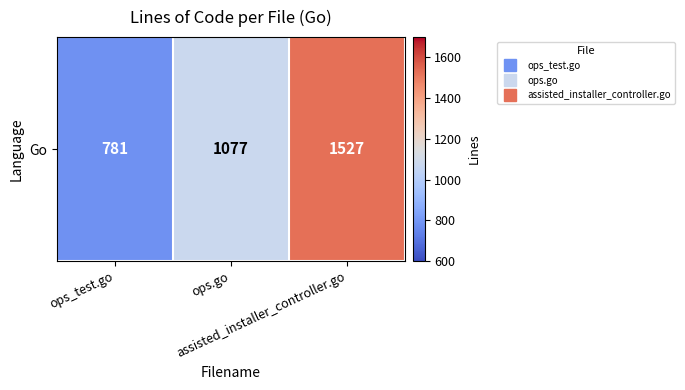

At which label is the value closest to 1154?

ops.go